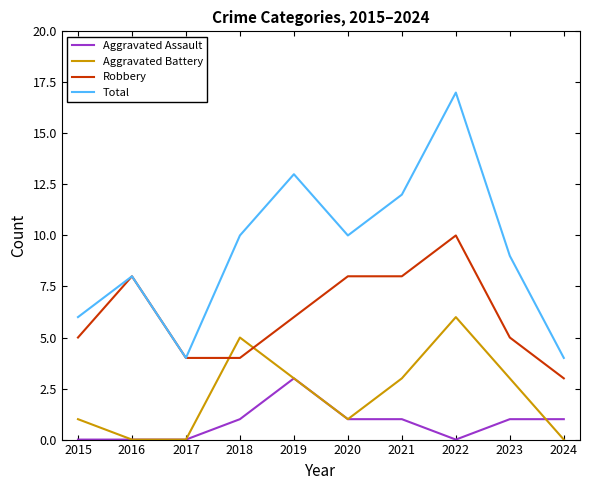

How many series are shown in this chart?

4